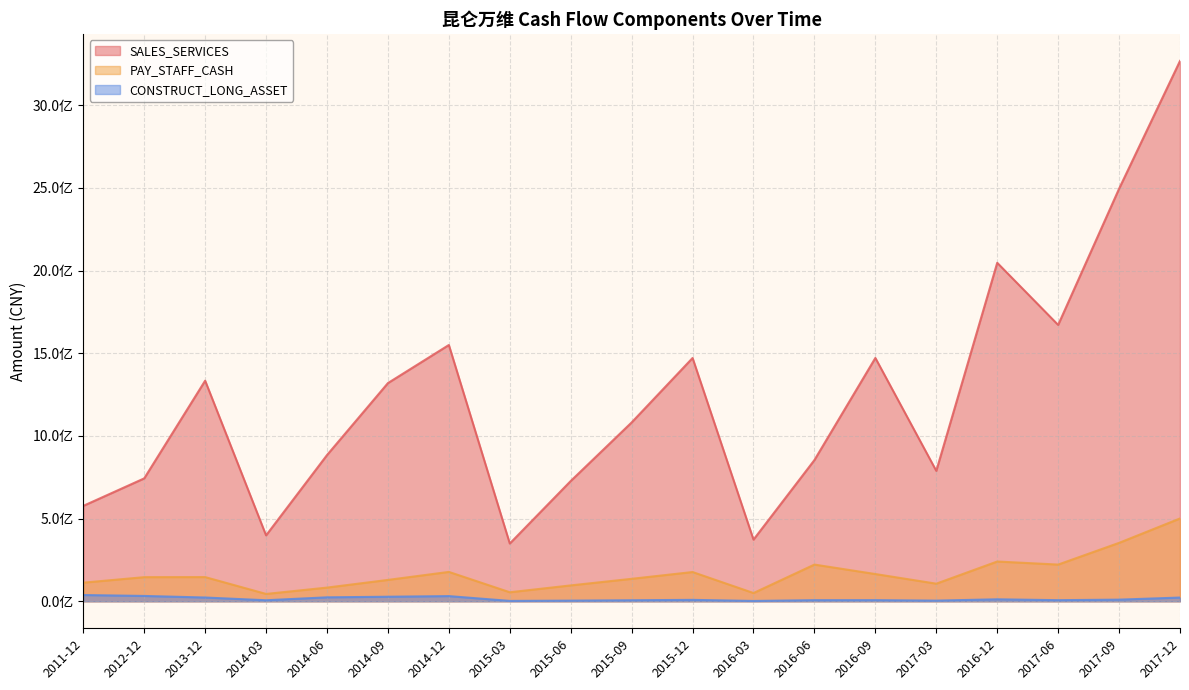

What is the maximum value for CONSTRUCT_LONG_ASSET?

37864193.9